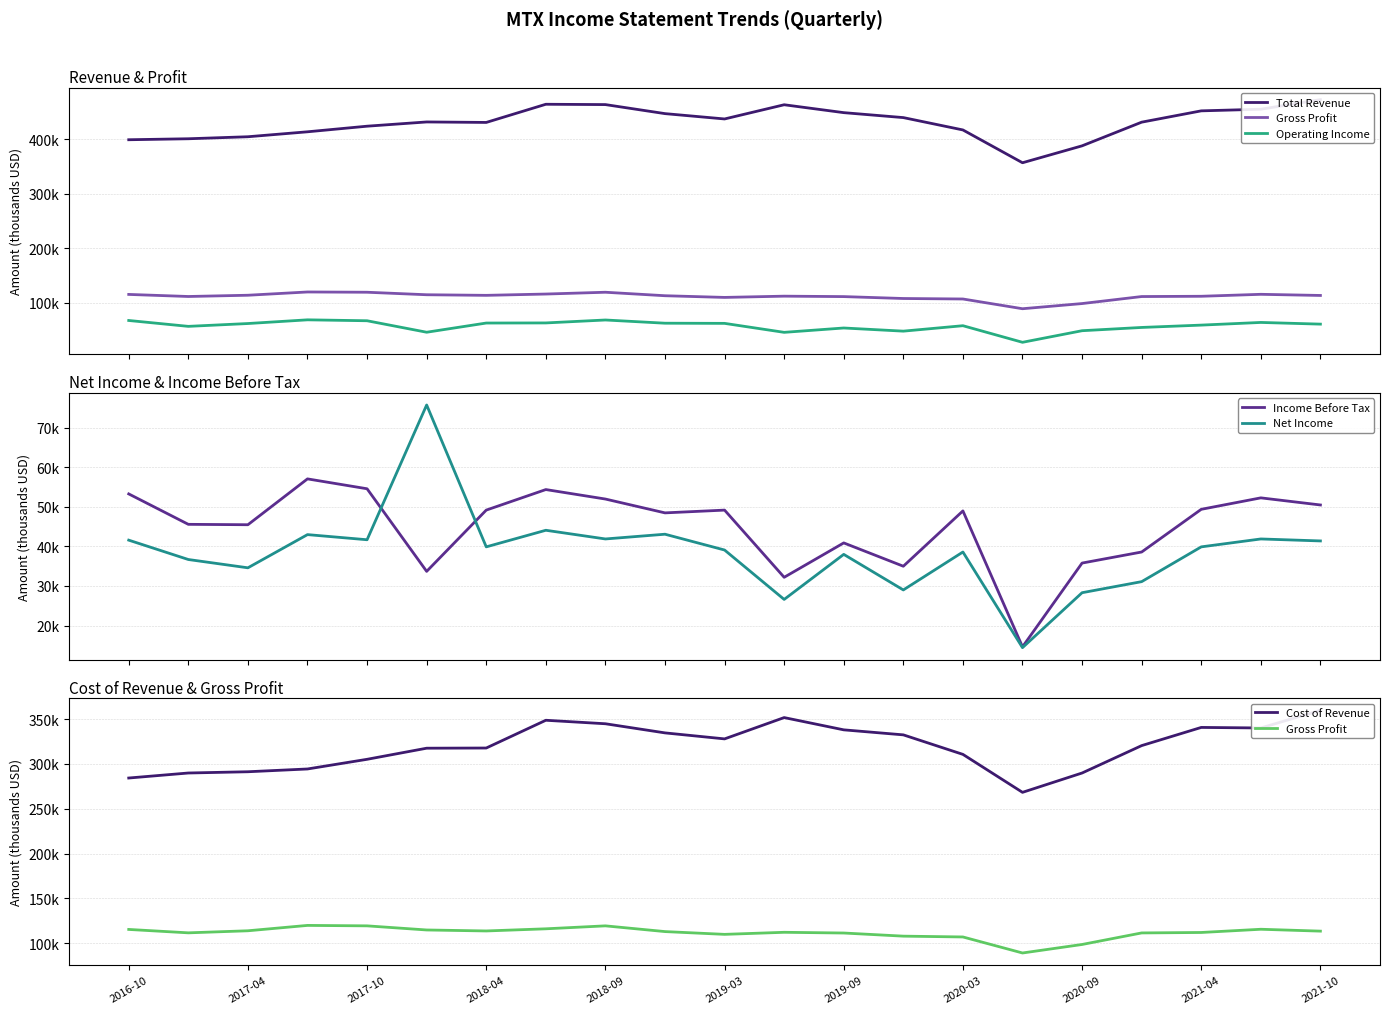

What position from the left is 2020-03?

15